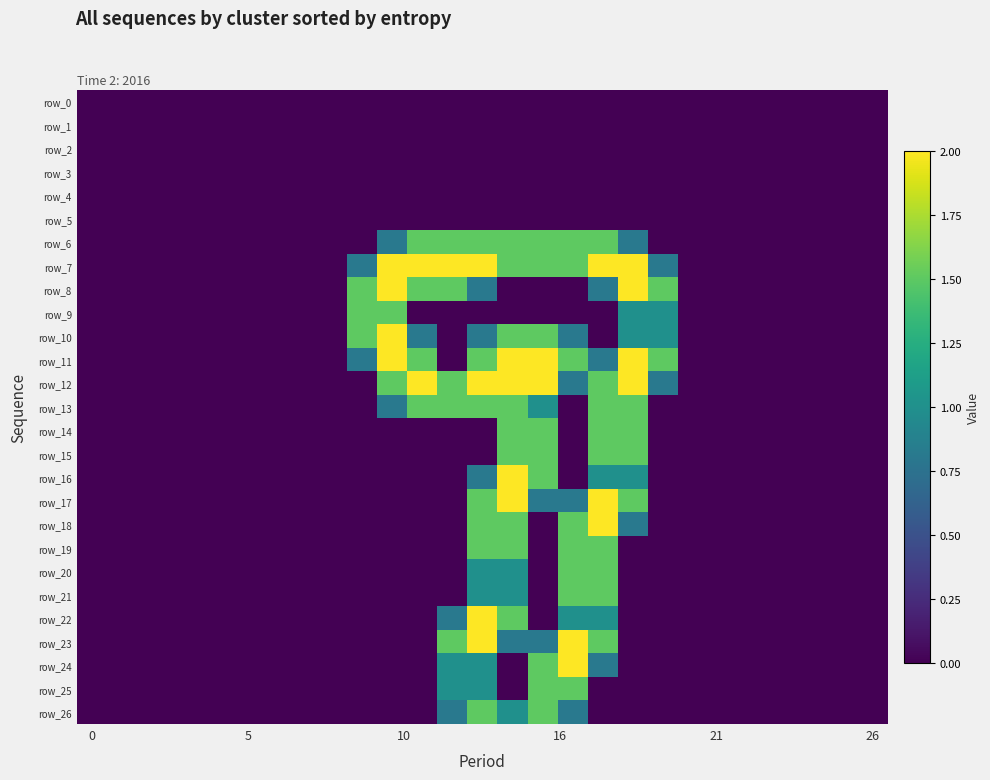

Which series has the widest spread of values?

row_7